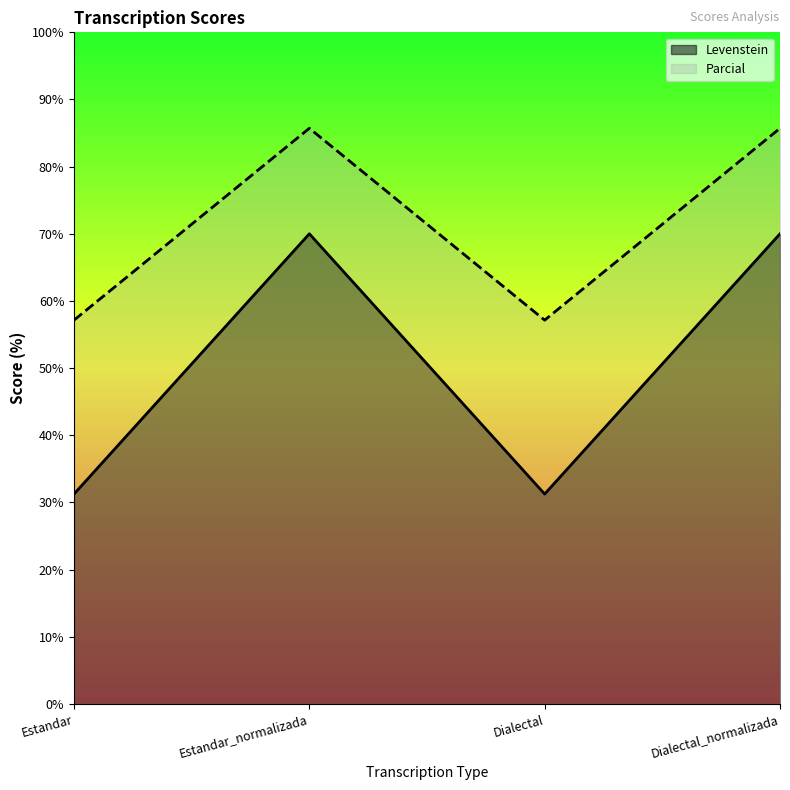

What is the average value of the Parcial series?

71.4